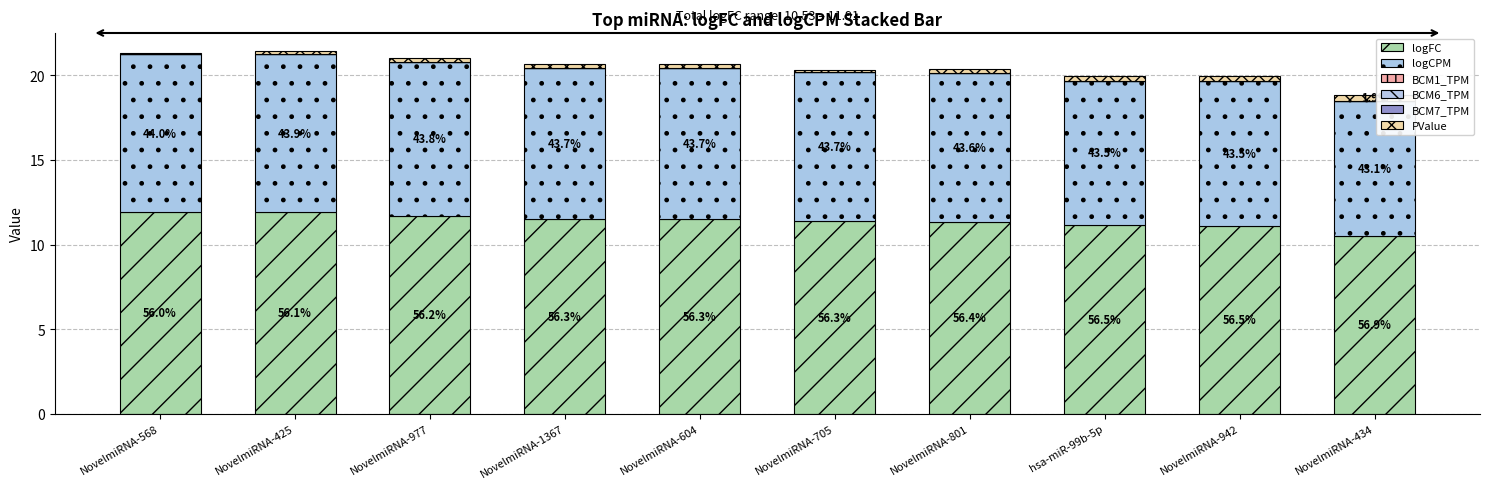

How many bars are there in total?

10